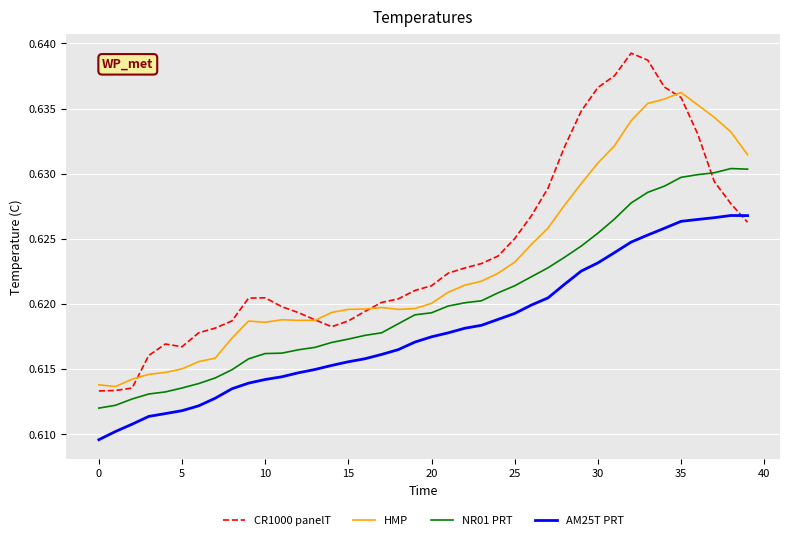

Which series has the widest spread of values?

CR1000 panelT